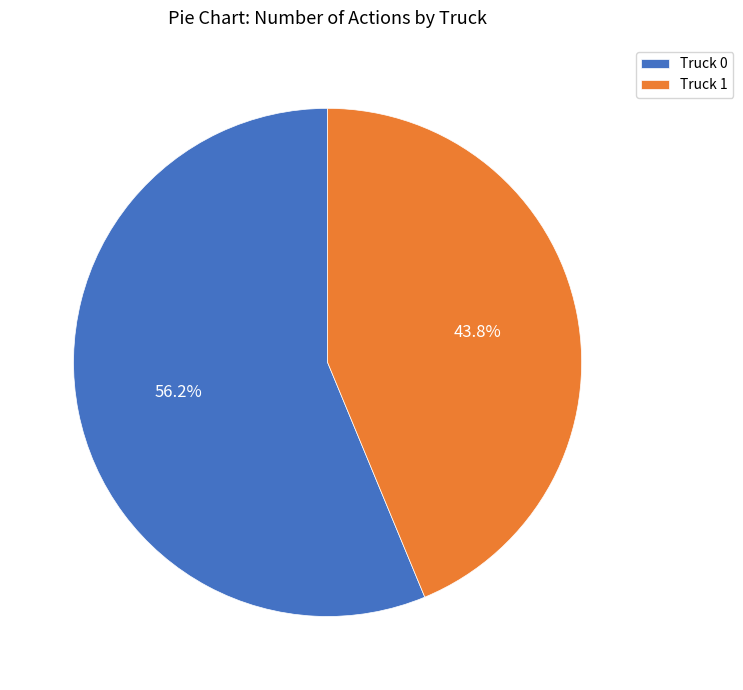

What is the ratio of the value at Truck 1 to the value at Truck 0?

0.8